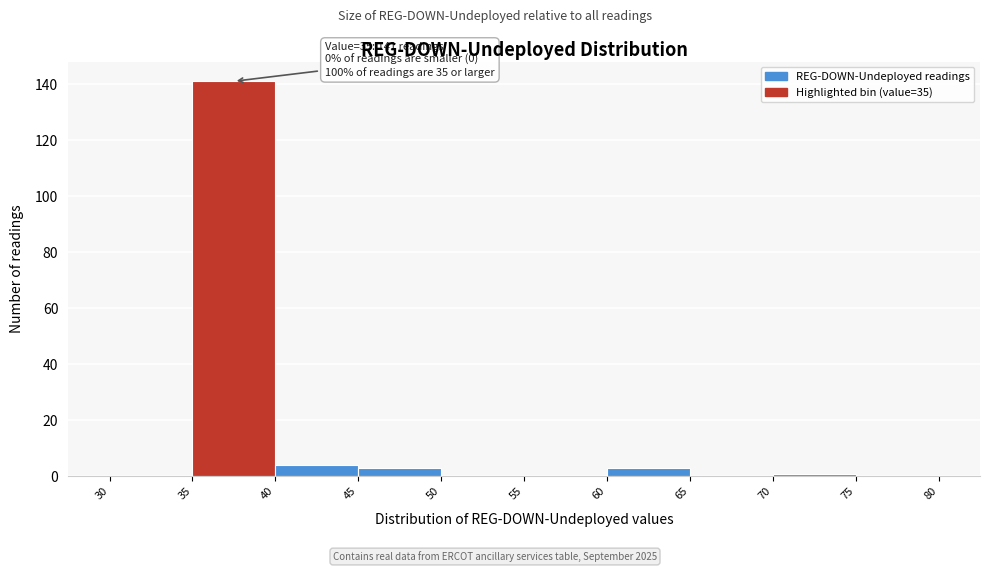

Which range on the x-axis has the tallest bar?

35 to 40